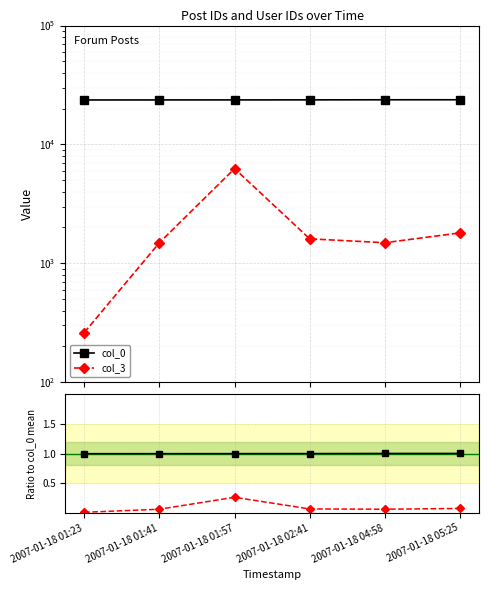

True or false: col_3 and col_0 cross at least once.

False